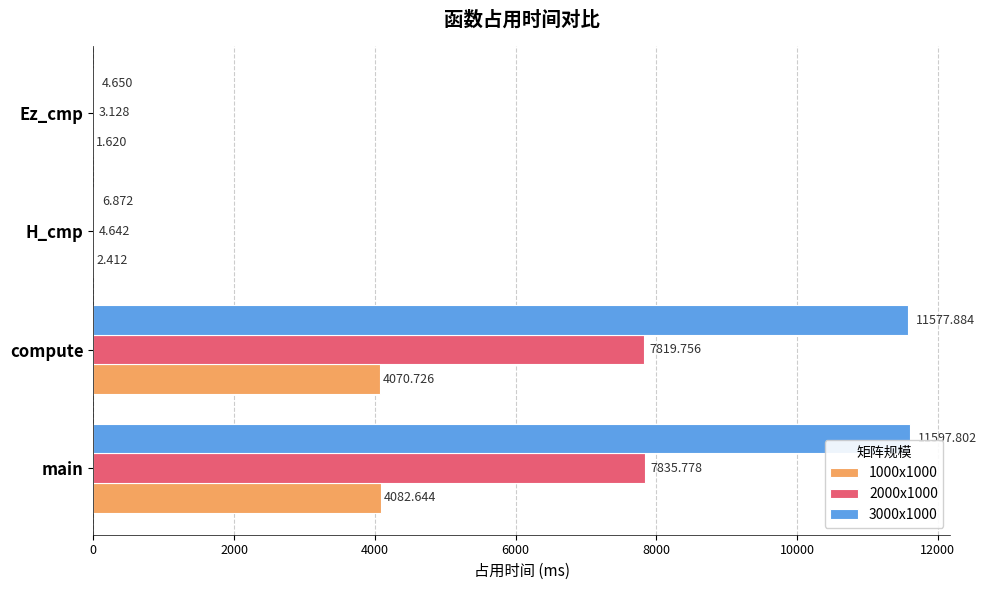

At which category is the sum across all series the highest?

main